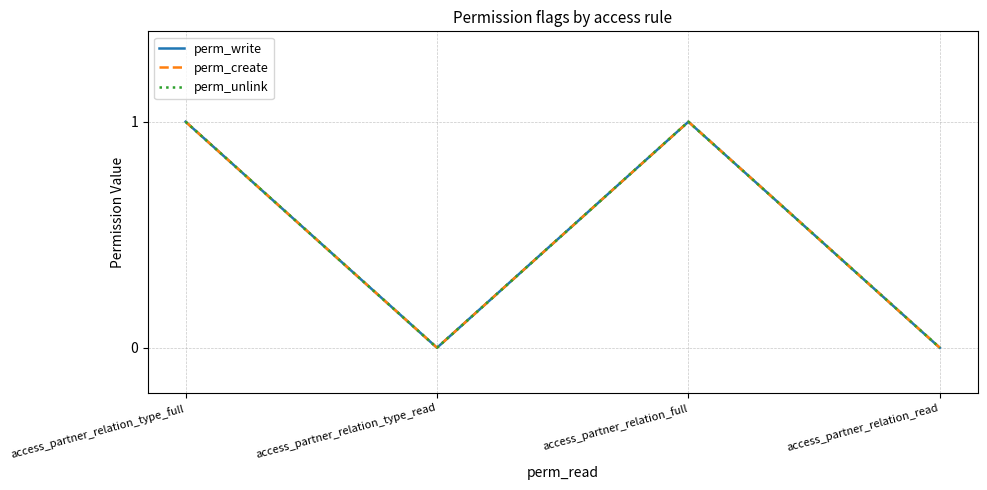

Count the perm_unlink values in the range 0 to 1.

4